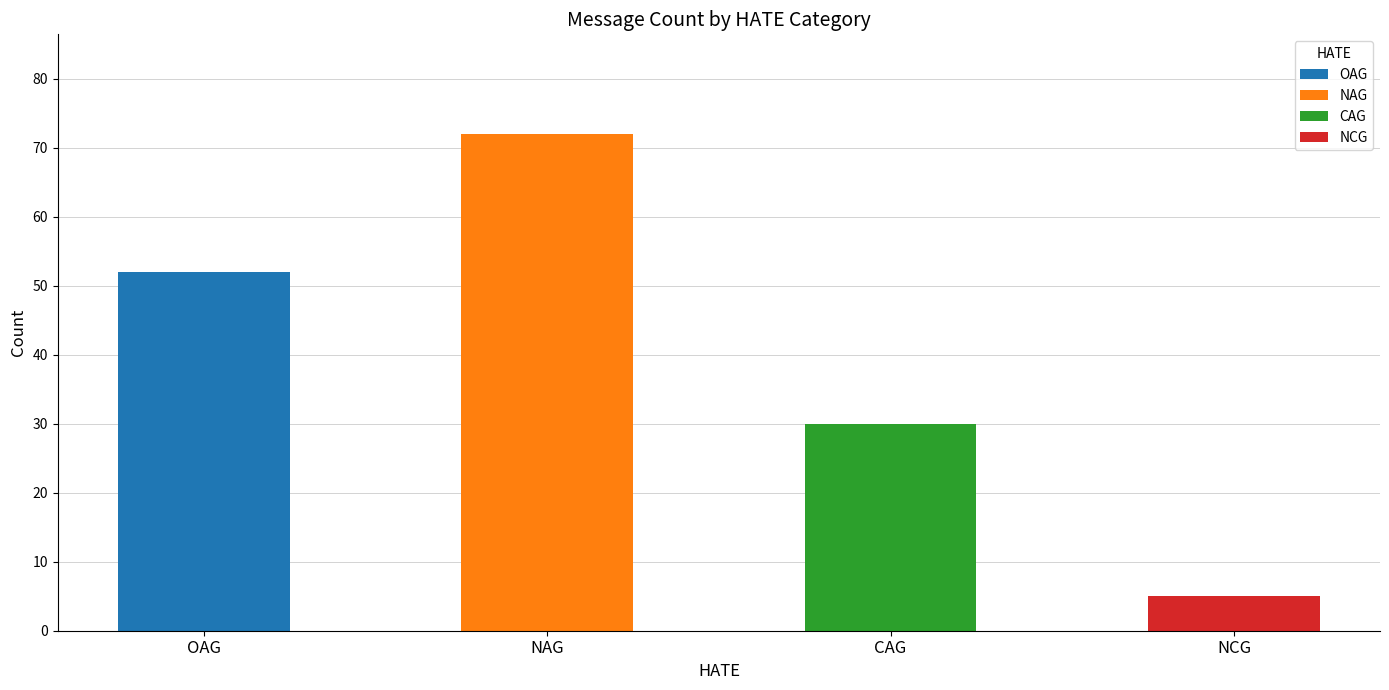

Which label corresponds to the largest value in the chart?

NAG